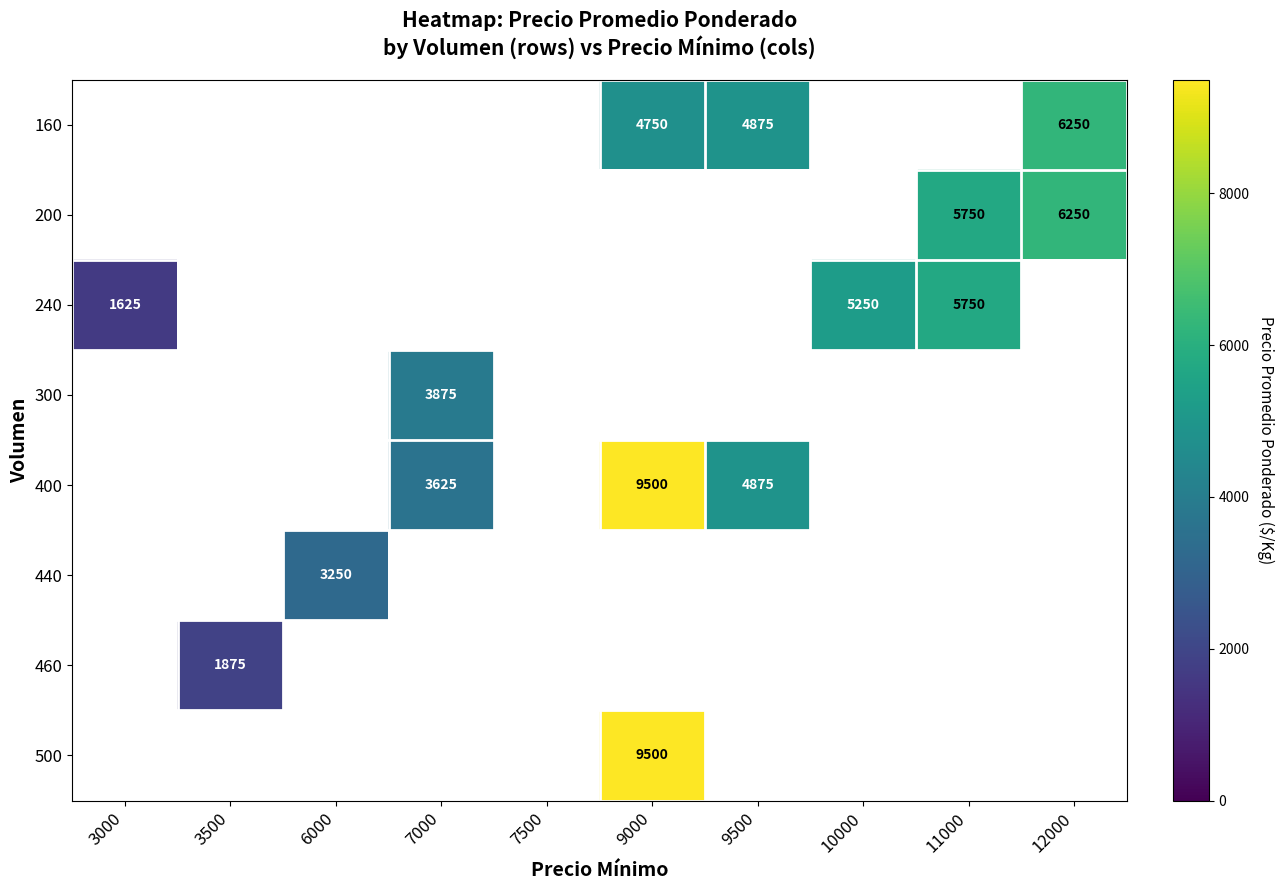

The 160 series shows 4875 at 9500. True or false?

True